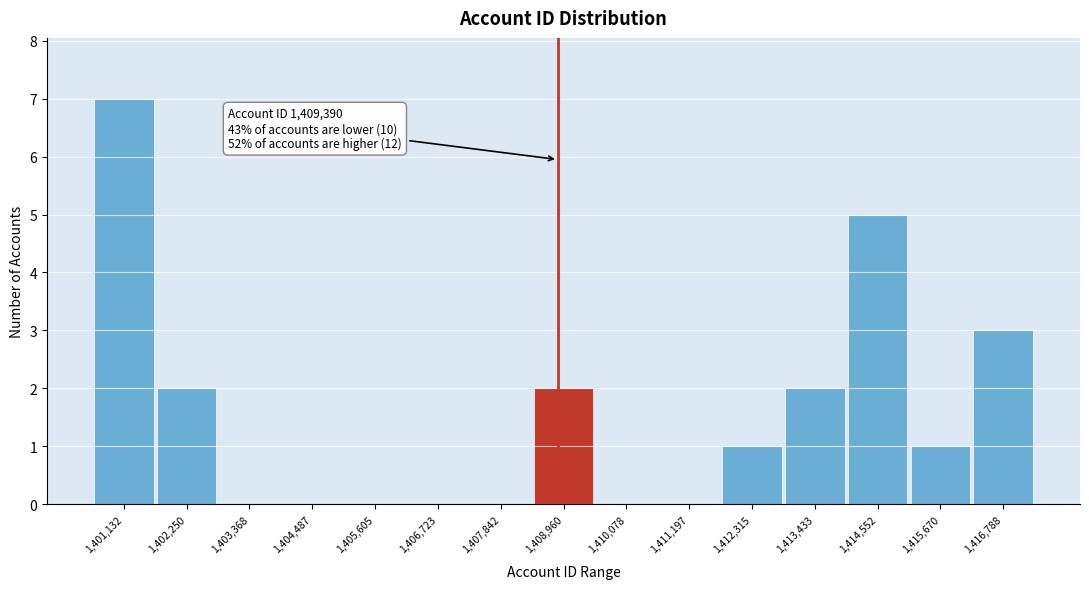

Reading left to right, transcribe all the data shown in this chart.

1,401,132=7	1,402,250=2	1,403,368=0	1,404,487=0	1,405,605=0	1,406,723=0	1,407,842=0	1,408,960=2	1,410,078=0	1,411,197=0	1,412,315=1	1,413,433=2	1,414,552=5	1,415,670=1	1,416,788=3